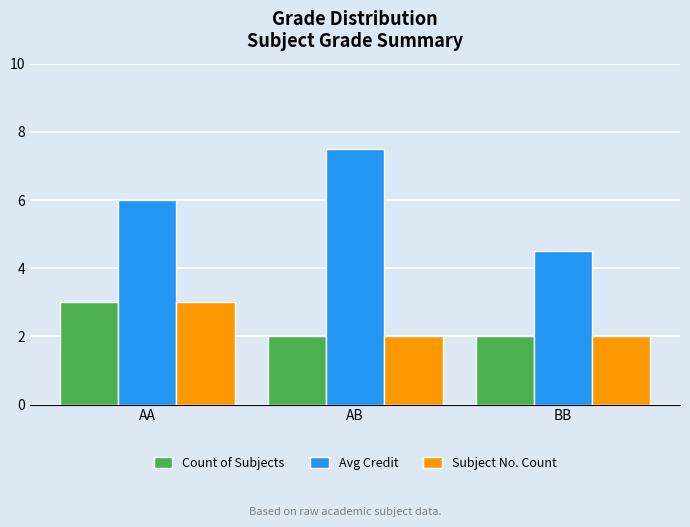

What value does the Avg Credit series have at BB?

4.5